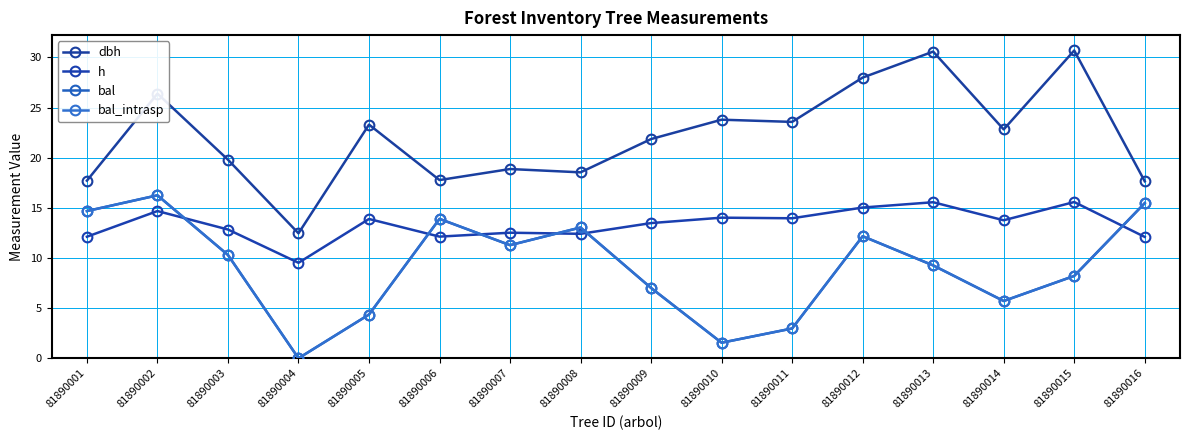

Is this an area chart (filled region under the line)?

No